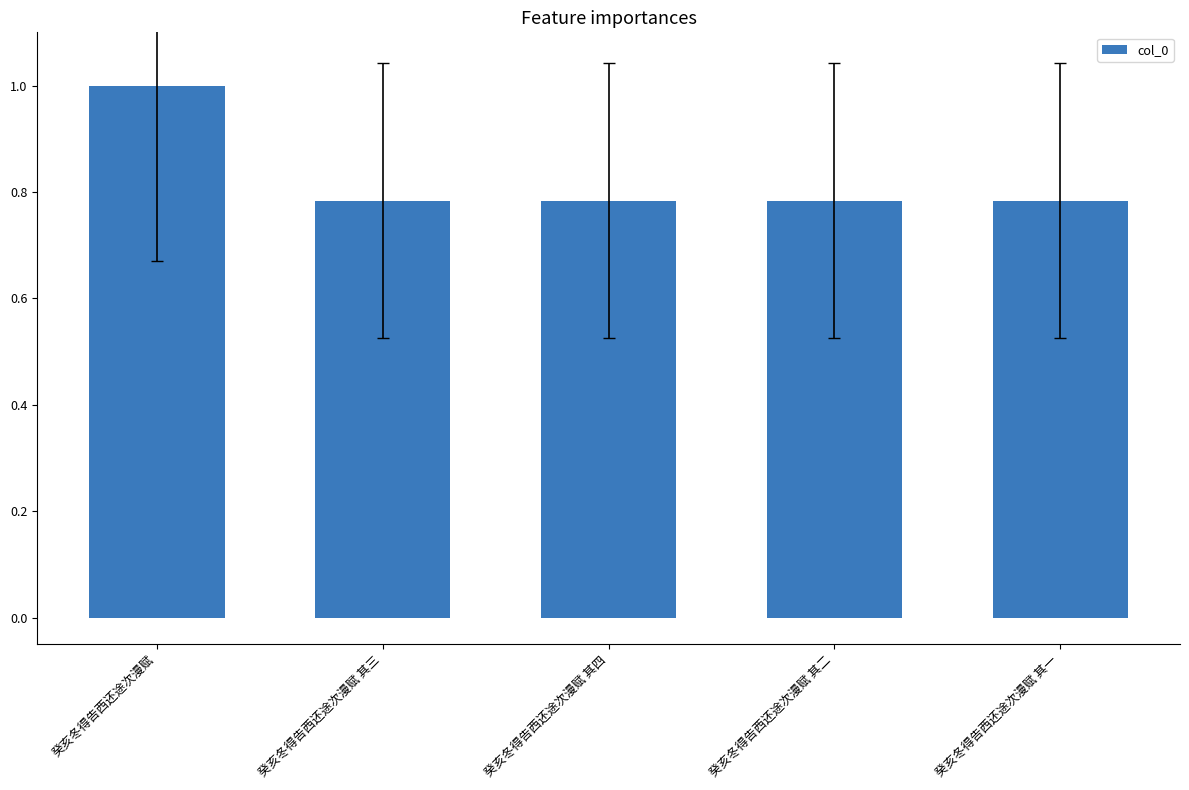

What position from the right is 癸亥冬得告西还途次漫赋 其一?

1